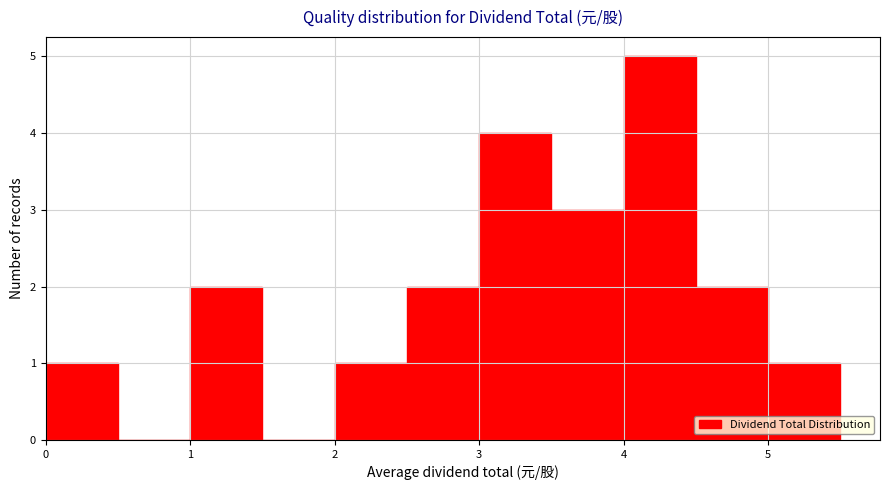

Reading left to right, list every bar in this chart as the range it spans on the x-axis followed by its height. The values are not printed on the chart, so give them approximately, as read against the axis.

0.0 to 0.5: 1
0.5 to 1.0: 0
1.0 to 1.5: 2
1.5 to 2.0: 0
2.0 to 2.5: 1
2.5 to 3.0: 2
3.0 to 3.5: 4
3.5 to 4.0: 3
4.0 to 4.5: 5
4.5 to 5.0: 2
5.0 to 5.5: 1